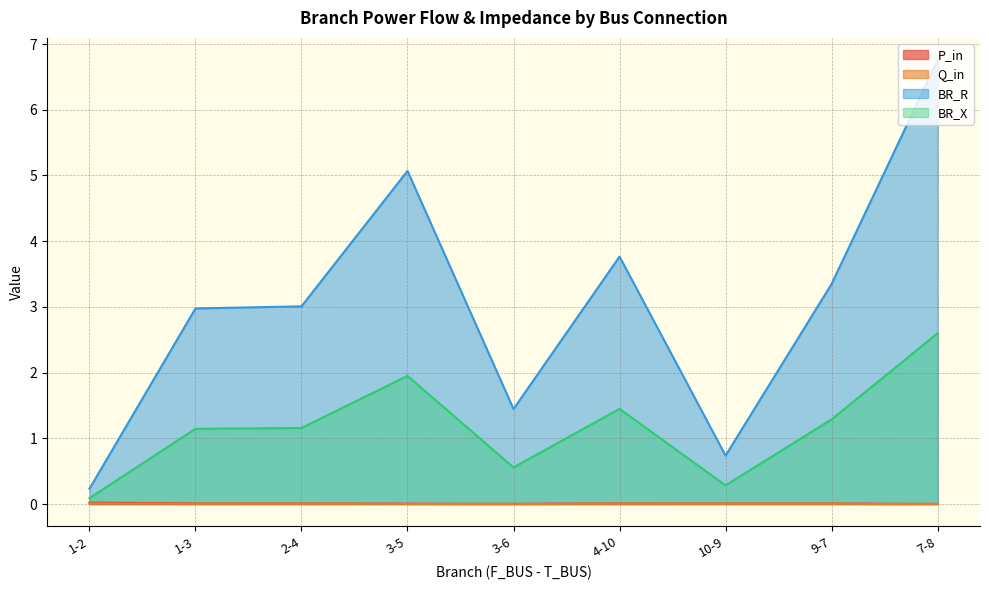

True or false: BR_R and P_in cross at least once.

False